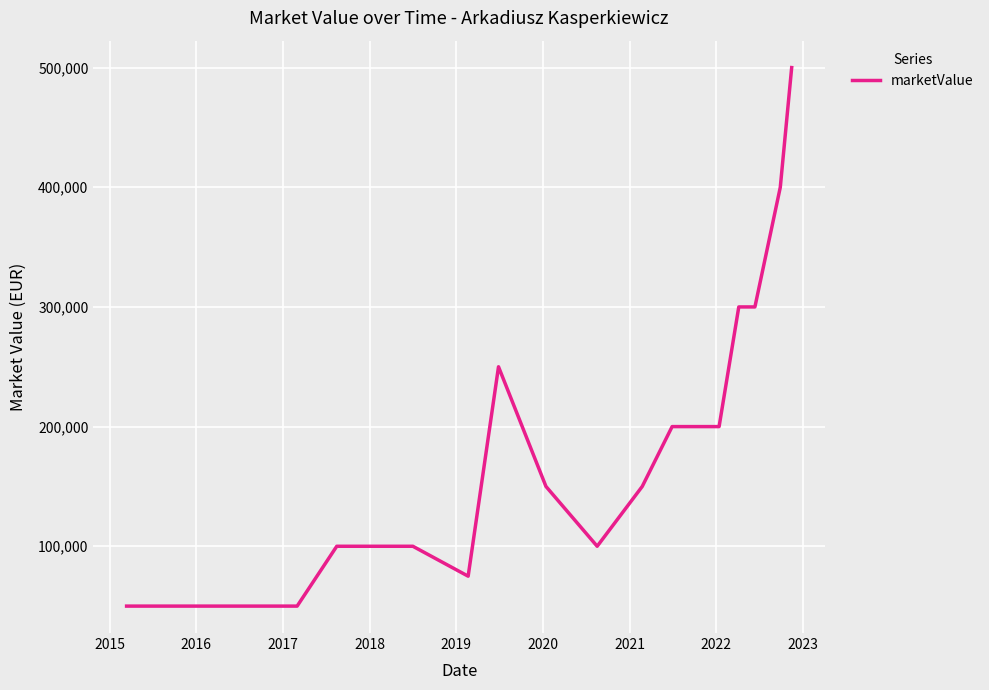

What is the smallest value displayed?

50000